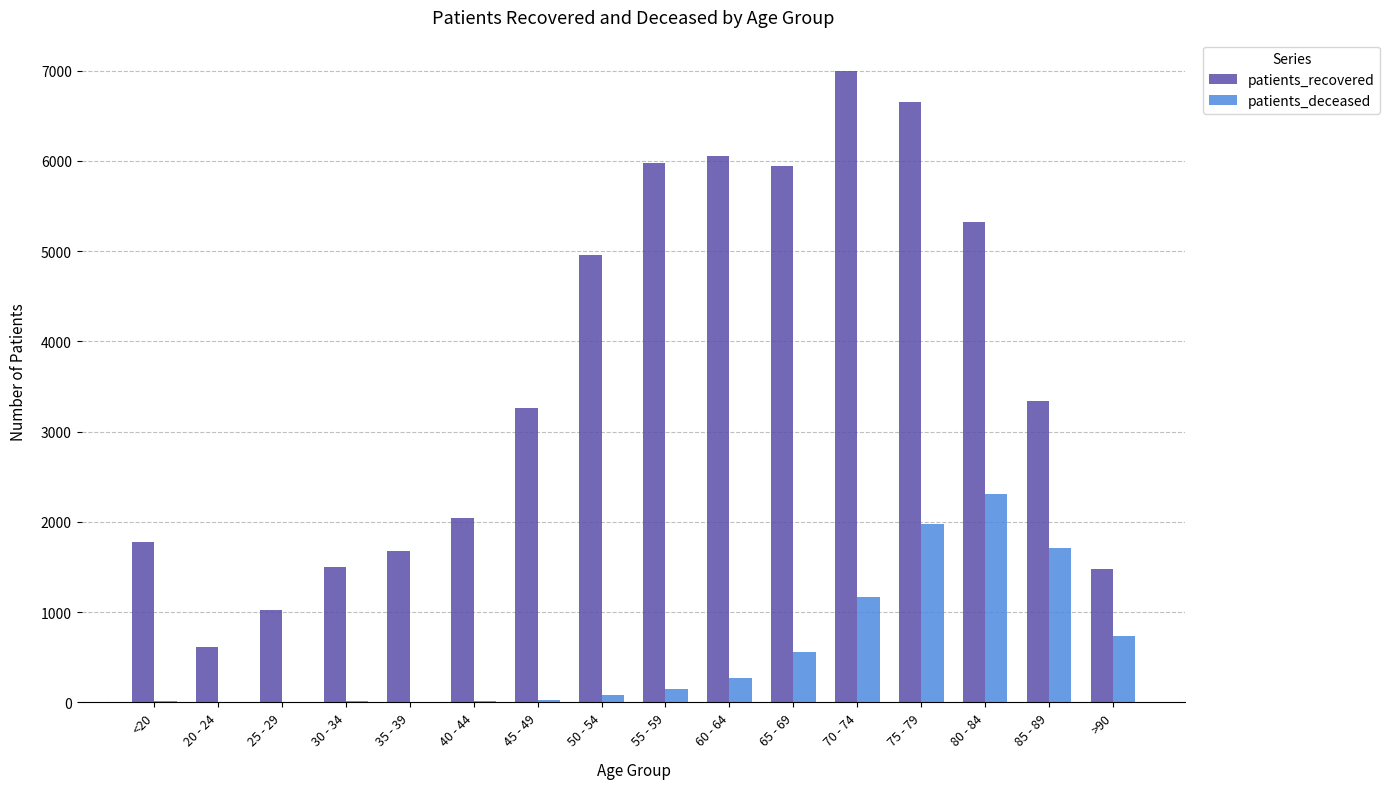

At which label does patients_recovered first exceed 3336?

50 - 54